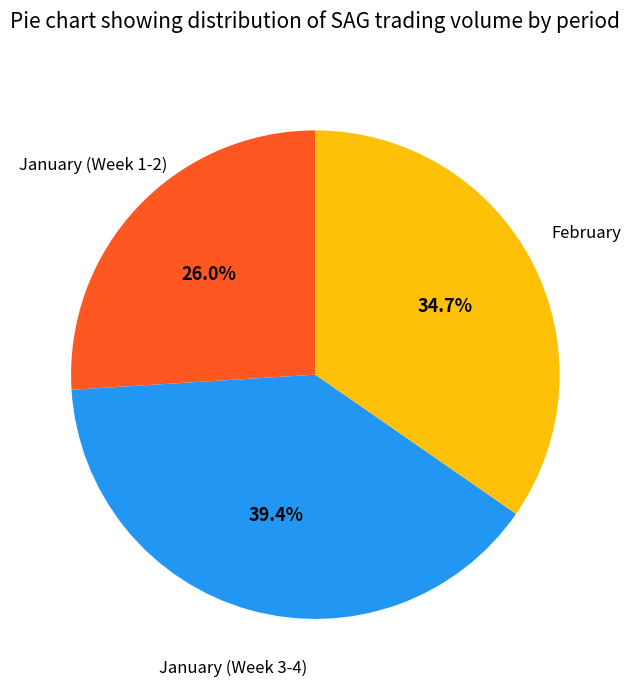

Is the sum of February and January (Week 1-2) greater than half?

Yes